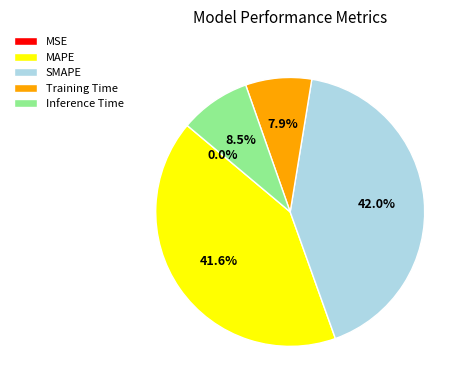

Between Training Time and MAPE, which is larger?

MAPE